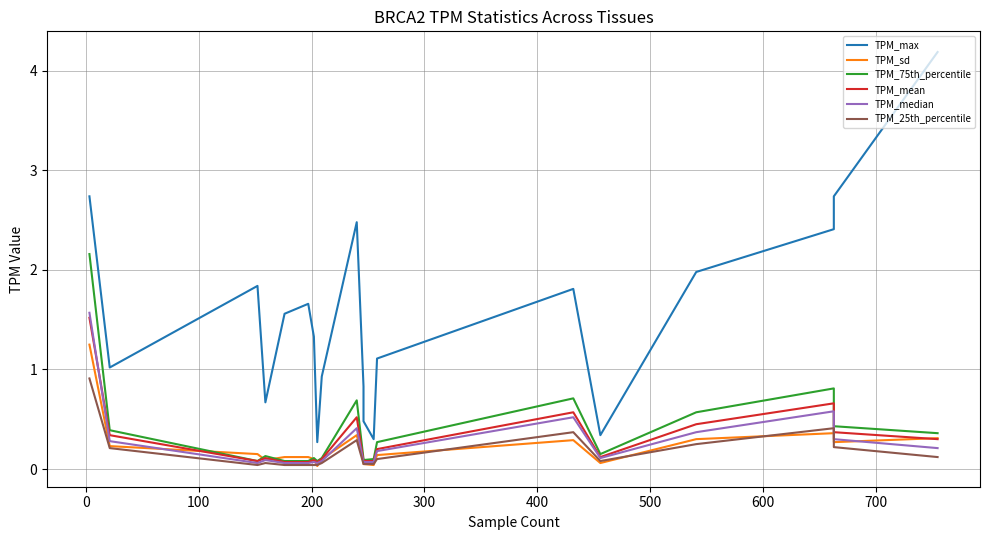

What are all the series names shown in the legend?

TPM_max, TPM_sd, TPM_75th_percentile, TPM_mean, TPM_median, TPM_25th_percentile